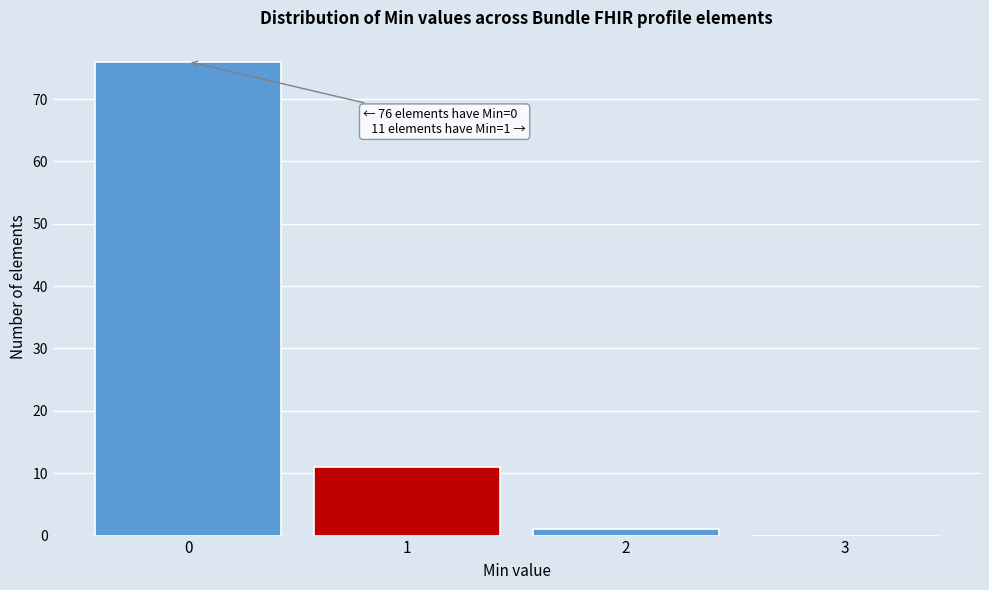

Which range on the x-axis has the tallest bar?

-0.5 to 0.5